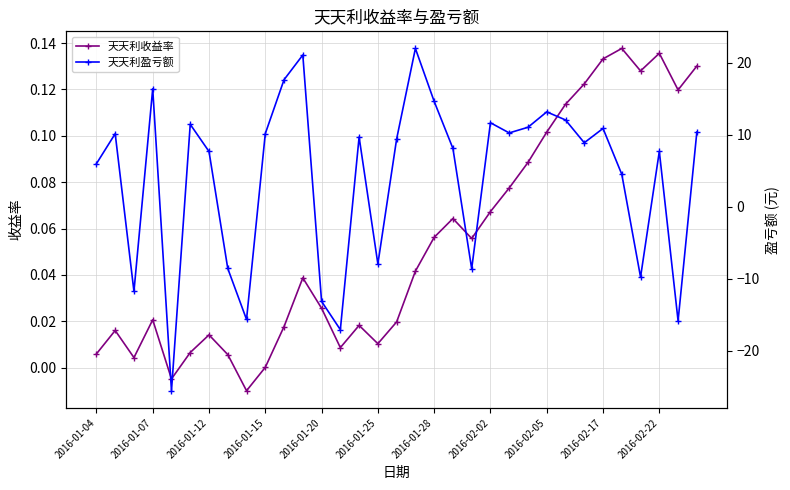

Which series has the widest spread of values?

天天利盈亏额